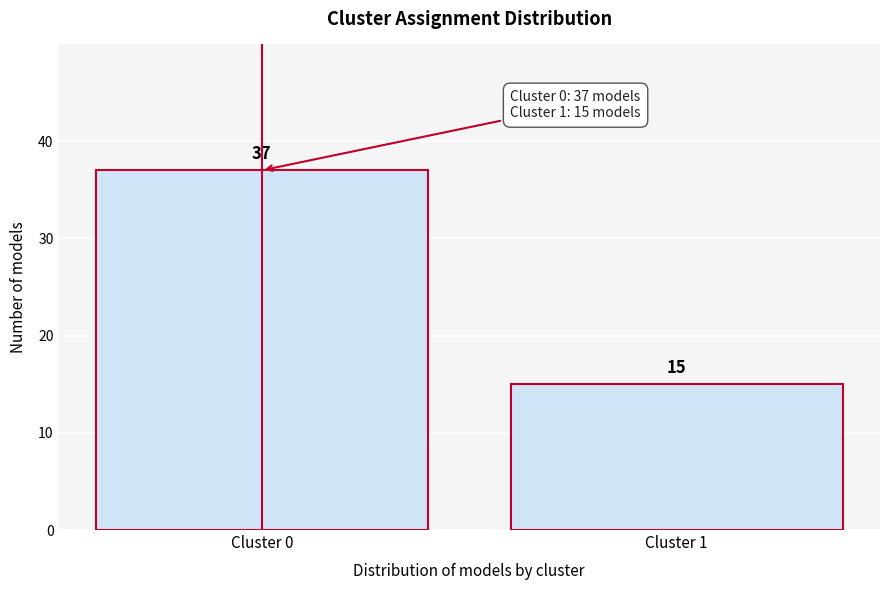

Reading right to left, extract all data points from this chart.

15	37